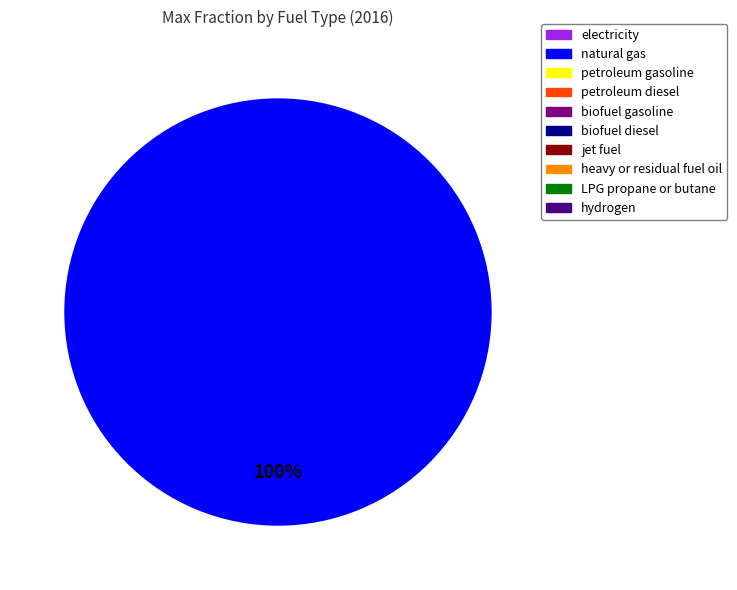

Is there a majority slice in this chart?

Yes